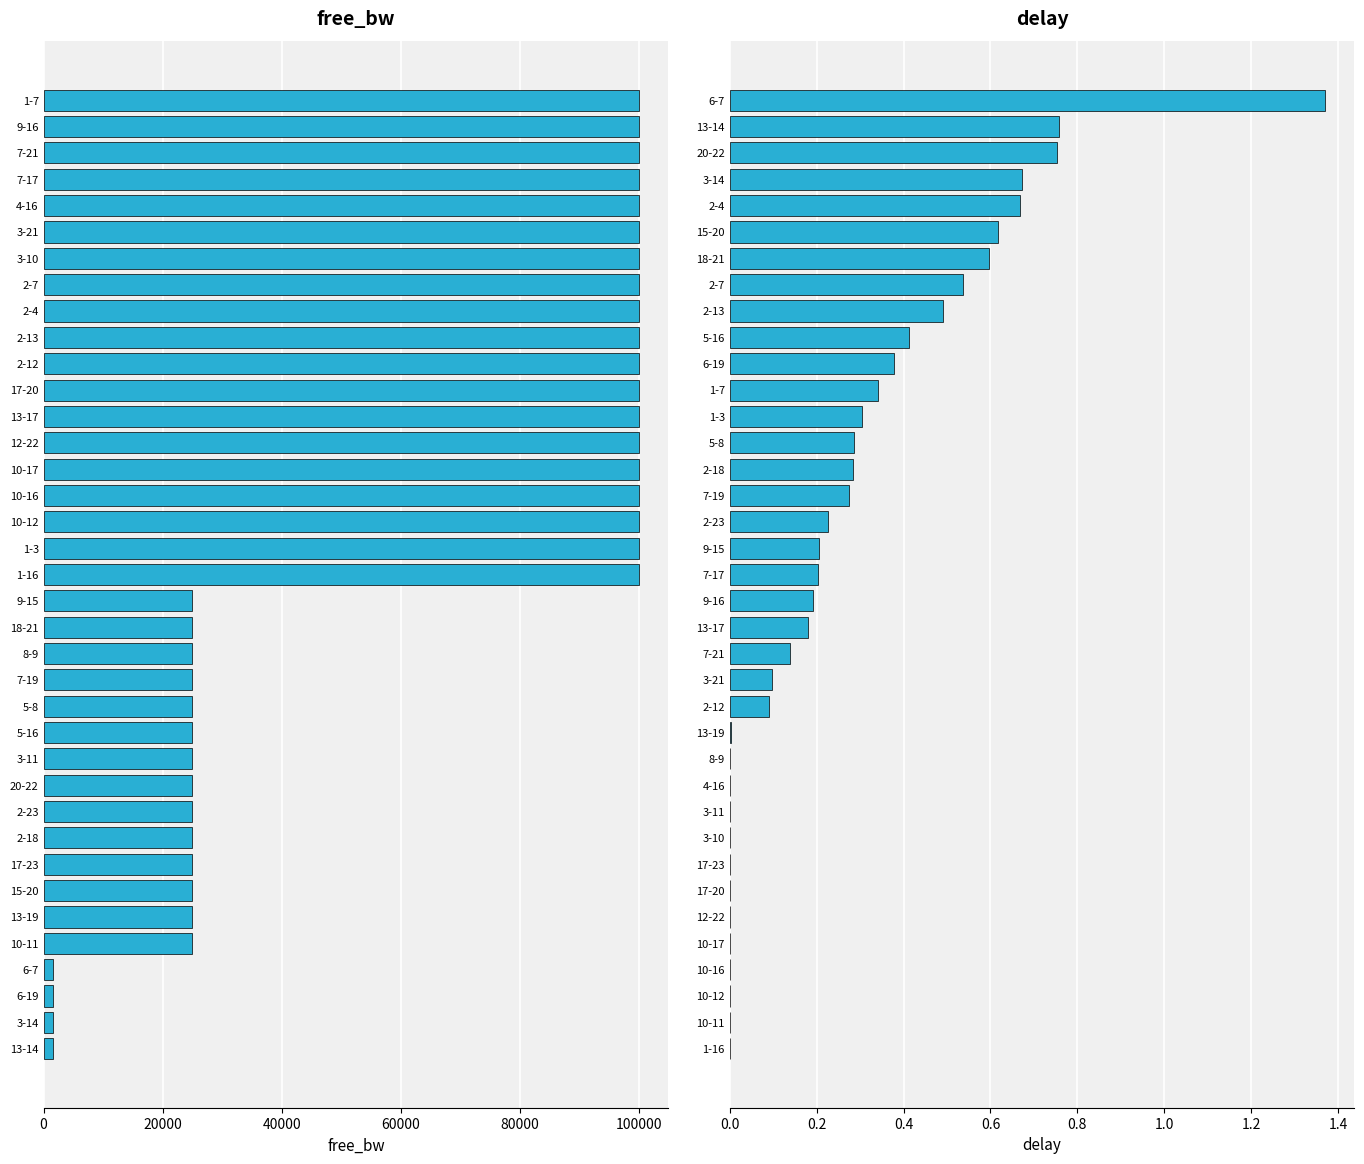

Which series has the largest range (max minus min)?

free_bw